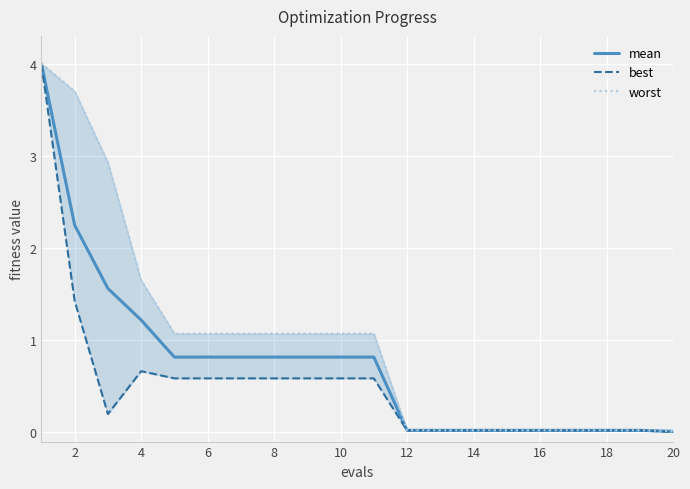

What is the difference between the maximum and minimum values in the worst series?

4.0